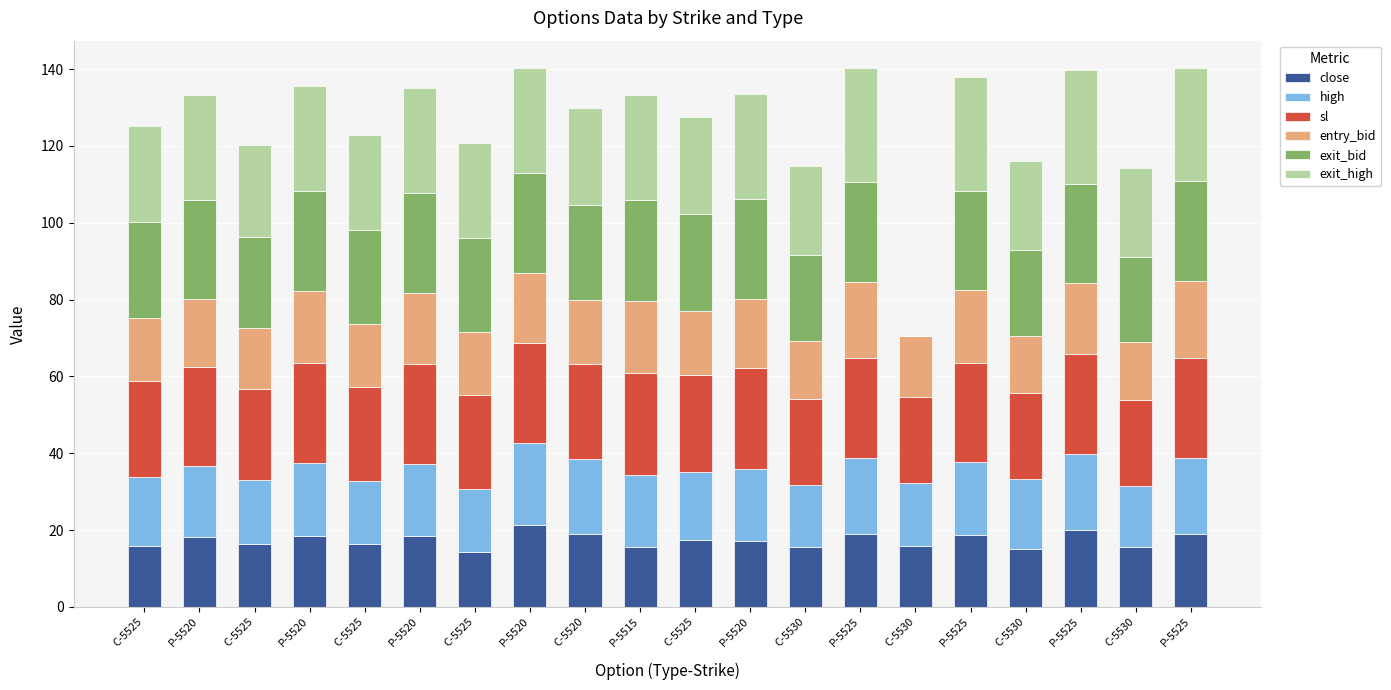

How many series are shown in this chart?

6